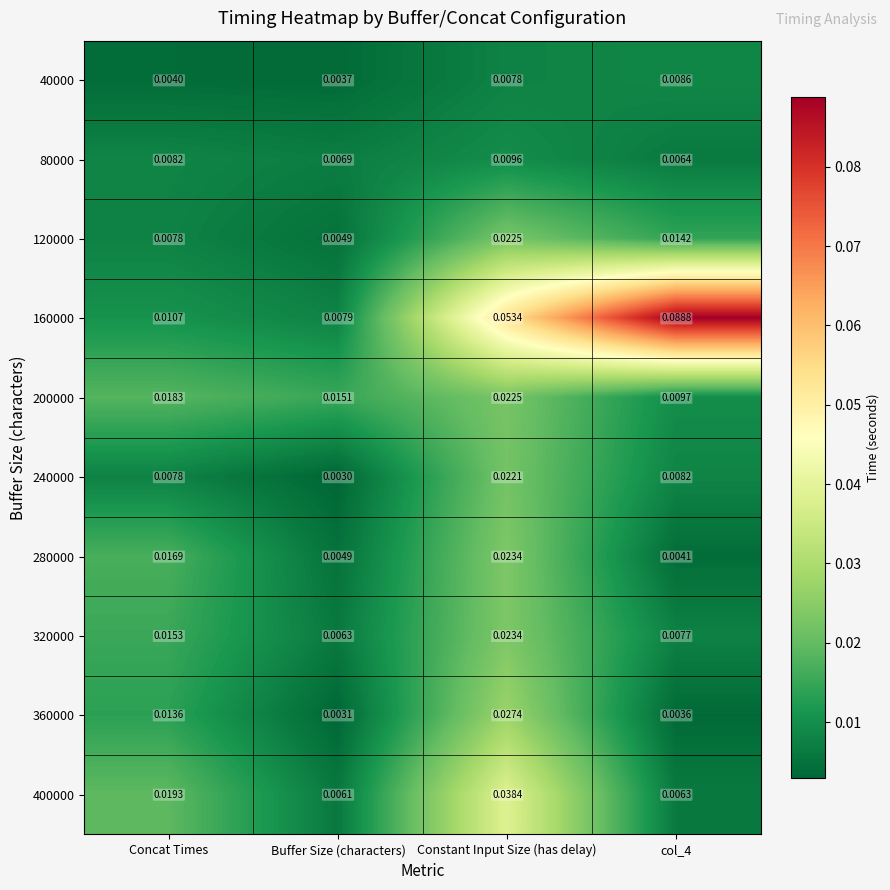

Between Concat Times and Constant Input Size (has delay), which series saw the biggest shift?

160000